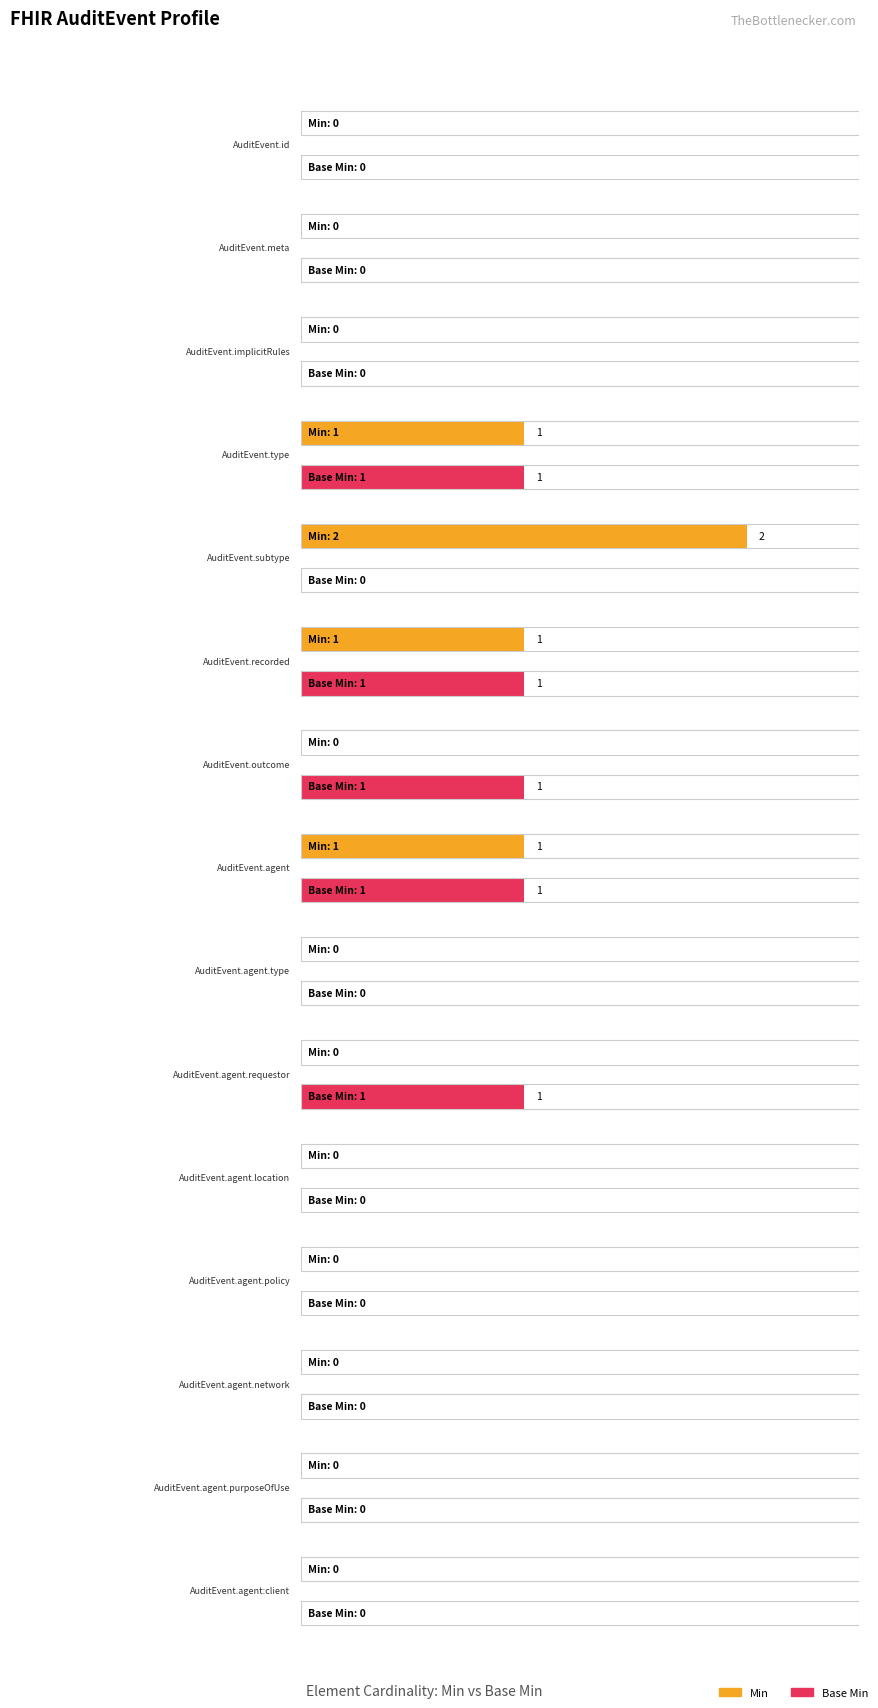

Reading left to right, transcribe all the data shown in this chart.

Min: 0	0	0	1	2	1	0	1	0	0	0	0	0	0	0
Base Min: 0	0	0	1	0	1	1	1	0	1	0	0	0	0	0